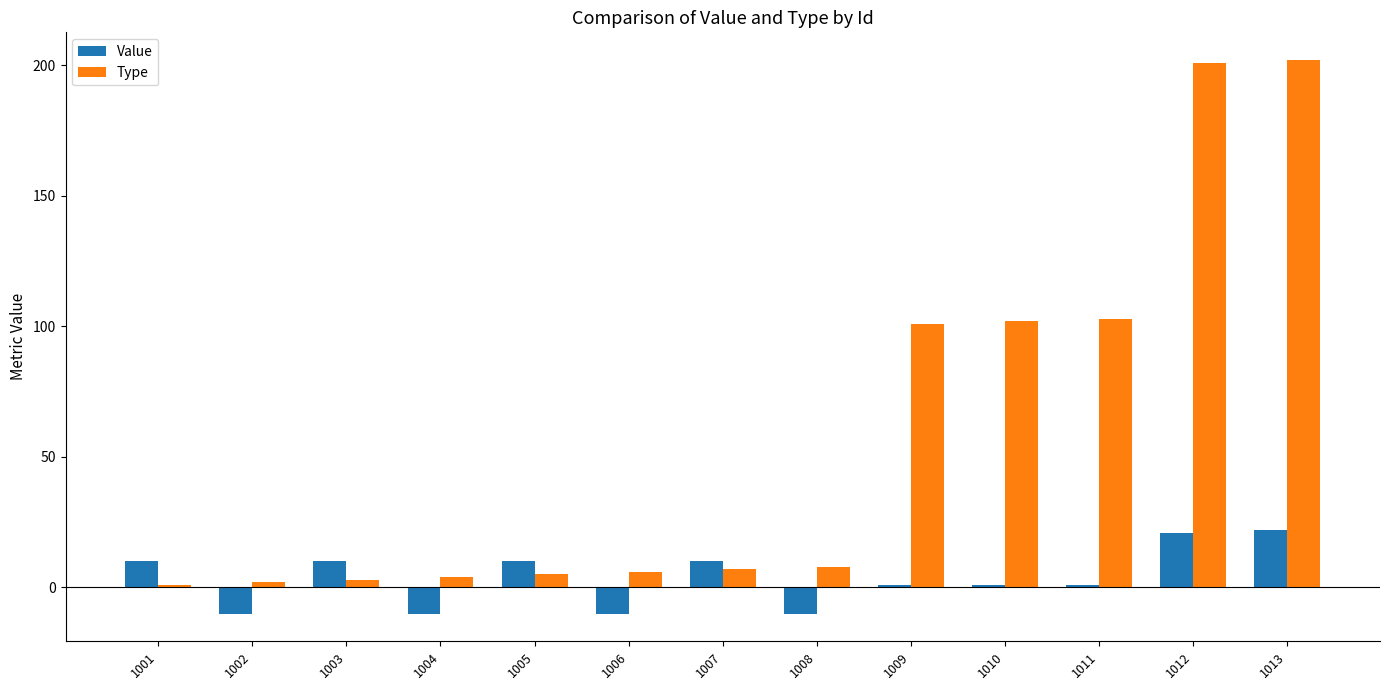

What is the value of the Value bar at the 3rd from the left?

10